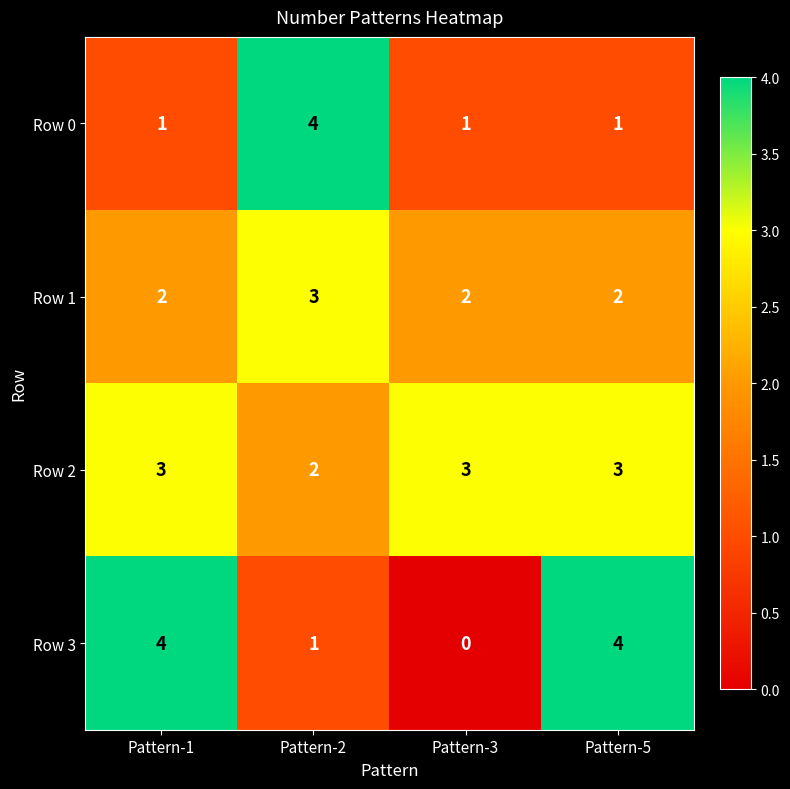

Which label corresponds to the smallest value in the chart?

Pattern-3